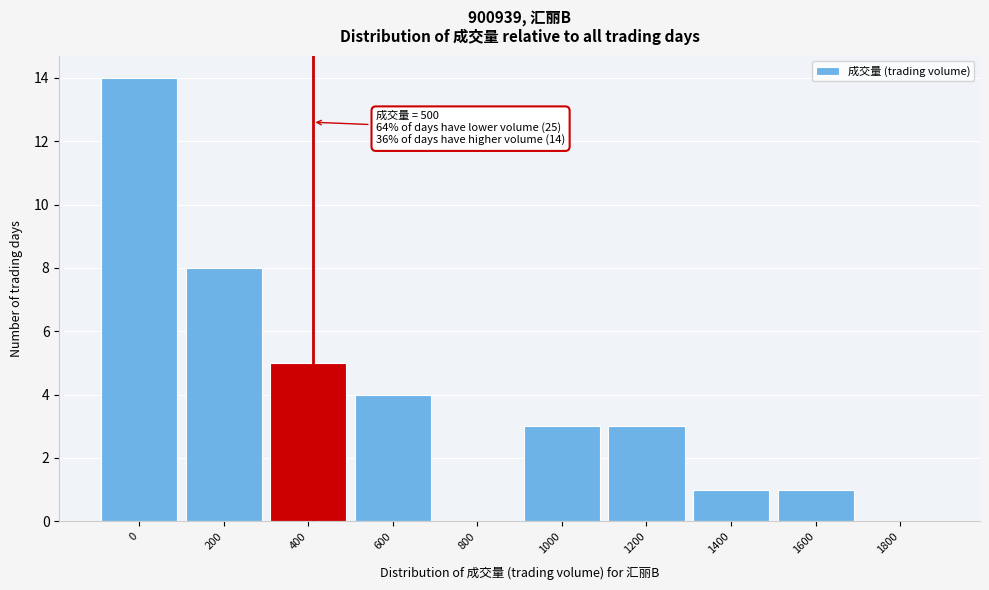

Reading left to right, extract all data points from this chart.

0=14	200=8	400=5	600=4	800=0	1000=3	1200=3	1400=1	1600=1	1800=0